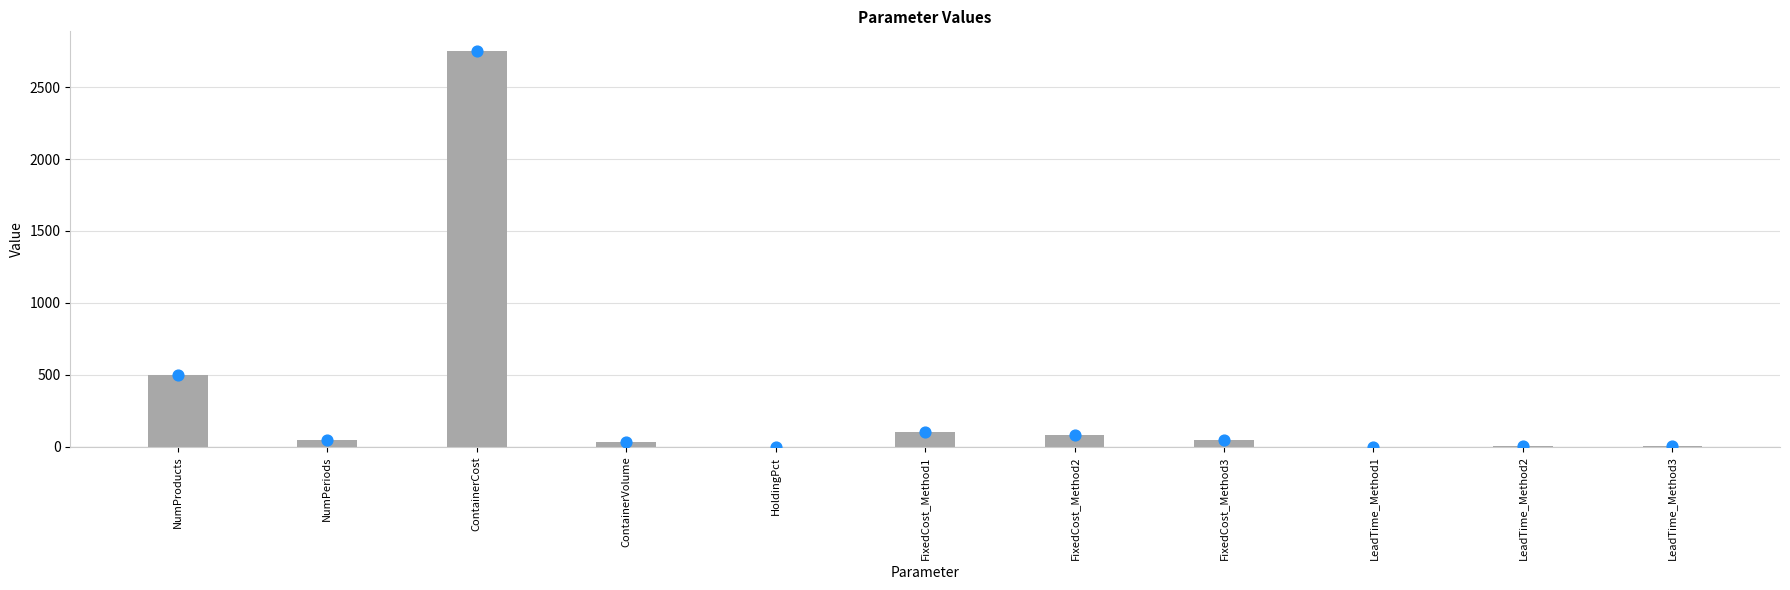

What is the change in value from NumProducts to LeadTime_Method3?

-497.0